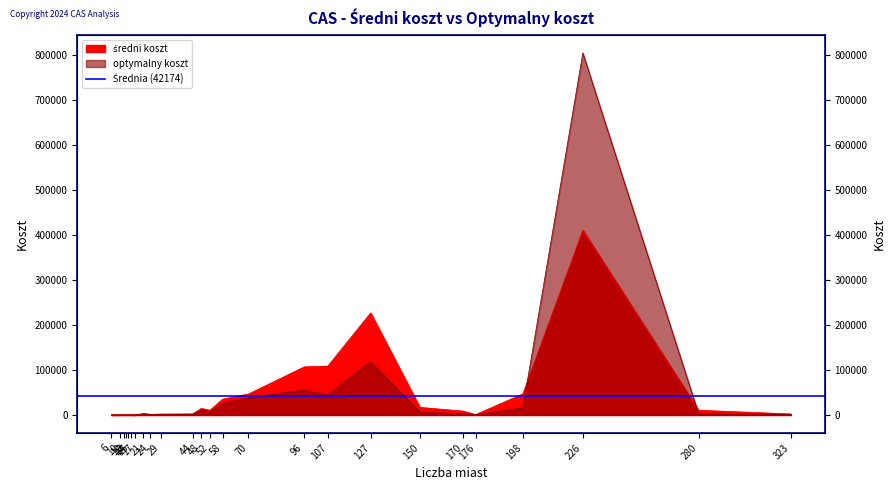

True or false: średni koszt and optymalny koszt intersect in this chart.

True